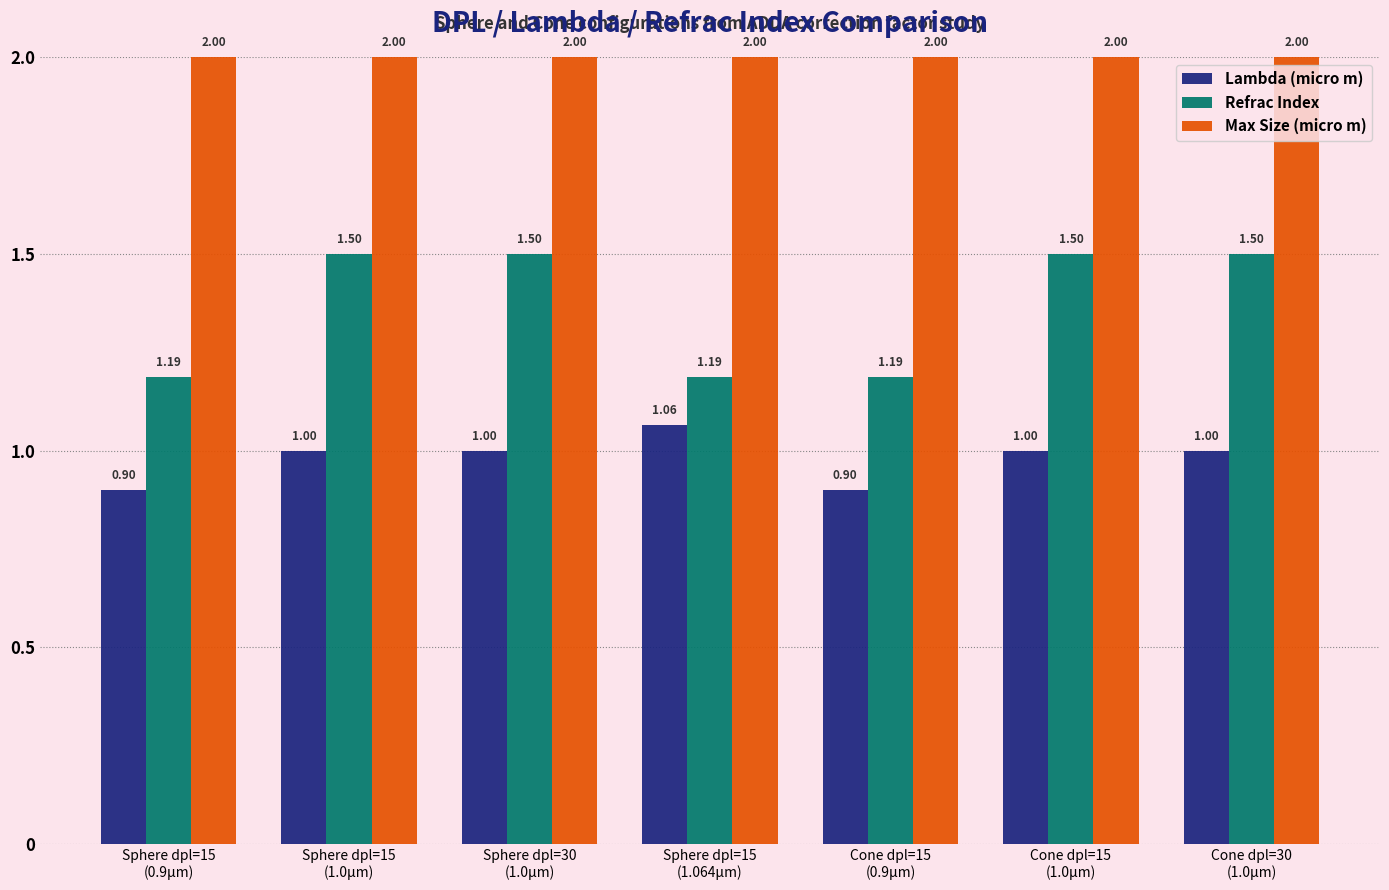

What position from the left is Sphere dpl=15
(1.0µm)?

2